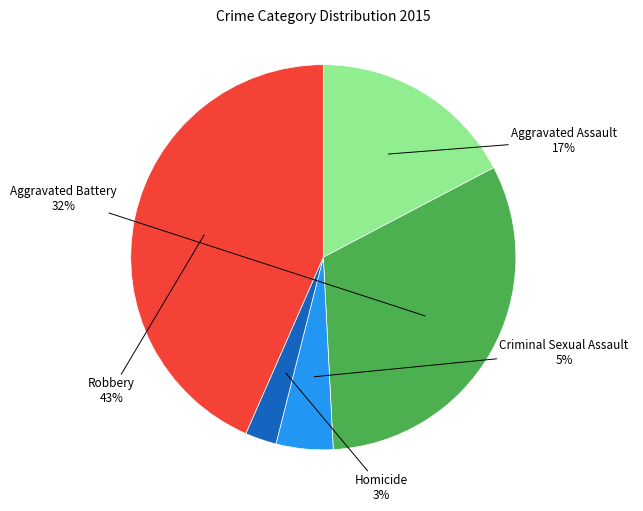

Is there any slice that represents more than half of the pie?

No